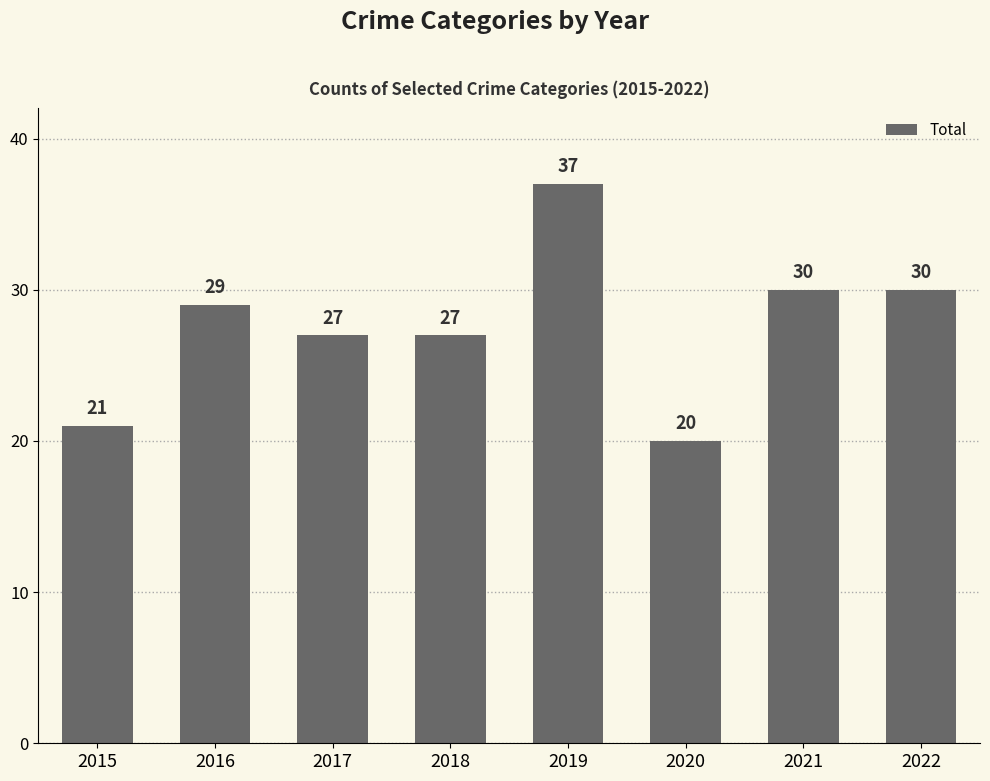

What is the difference between the second highest and minimum values?

10